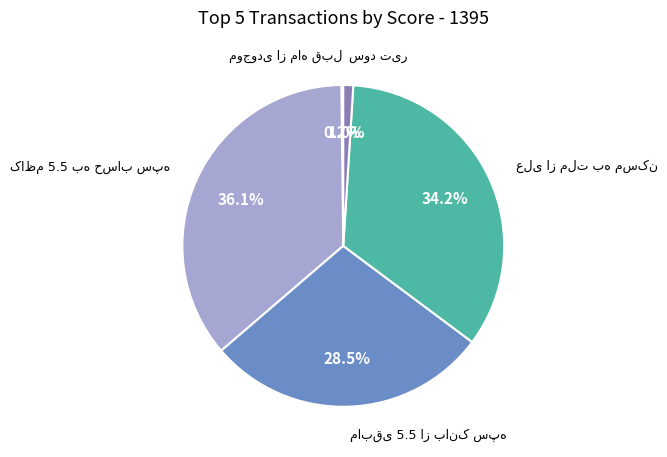

Which category has the biggest portion of the pie?

کاظم 5.5 به حساب سپه